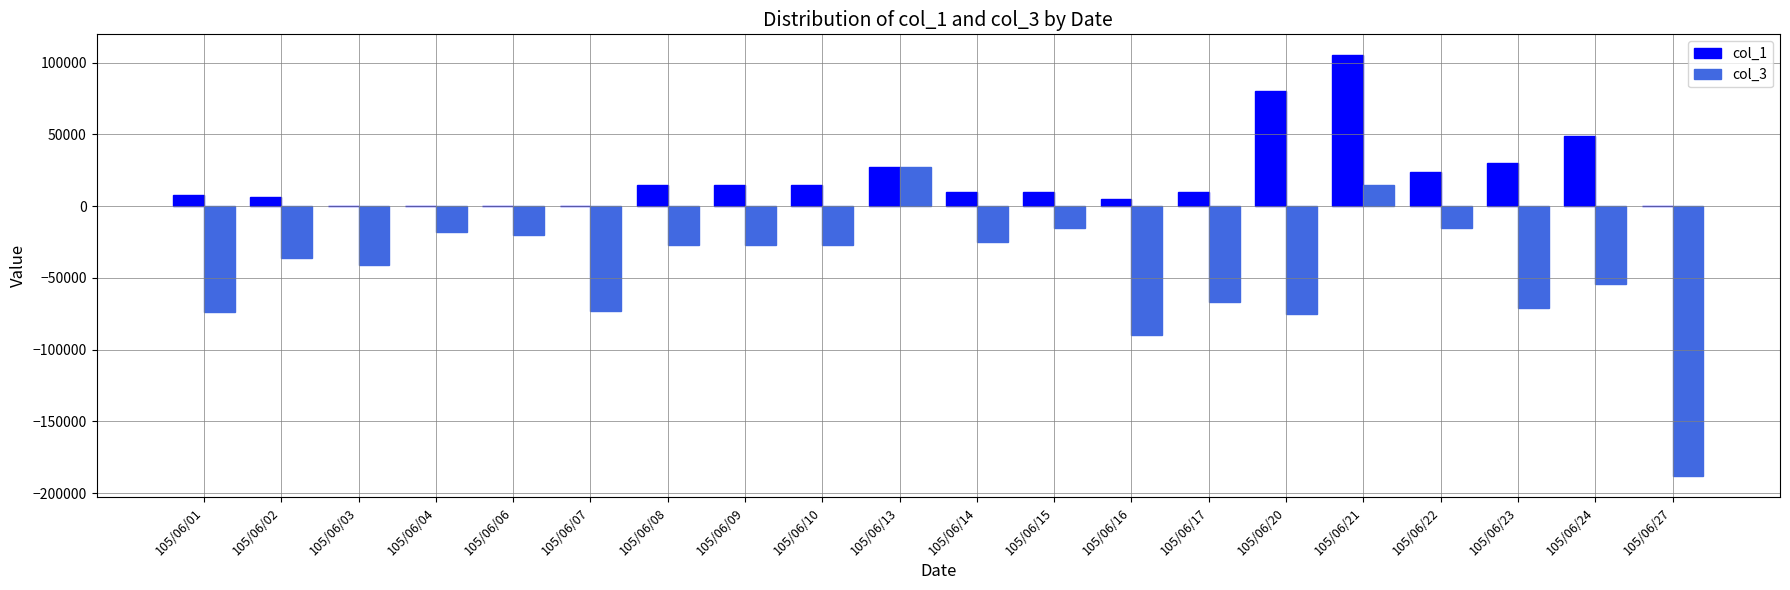

What is the difference between the col_1 values at 105/06/17 and 105/06/10?

5000